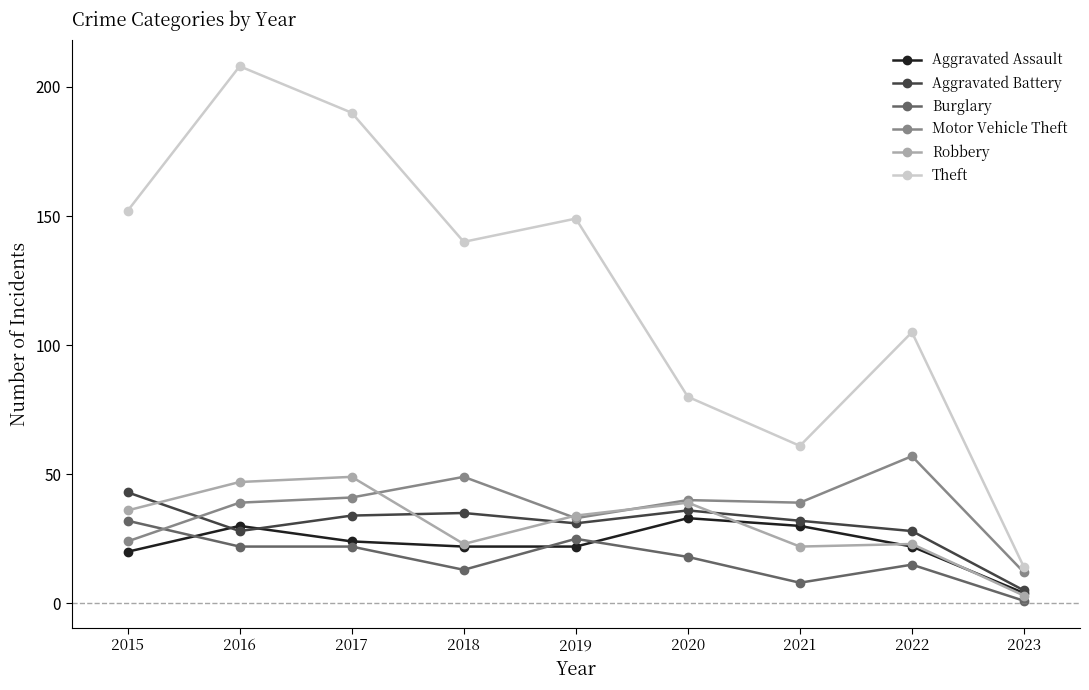

Which series has the widest spread of values?

Theft